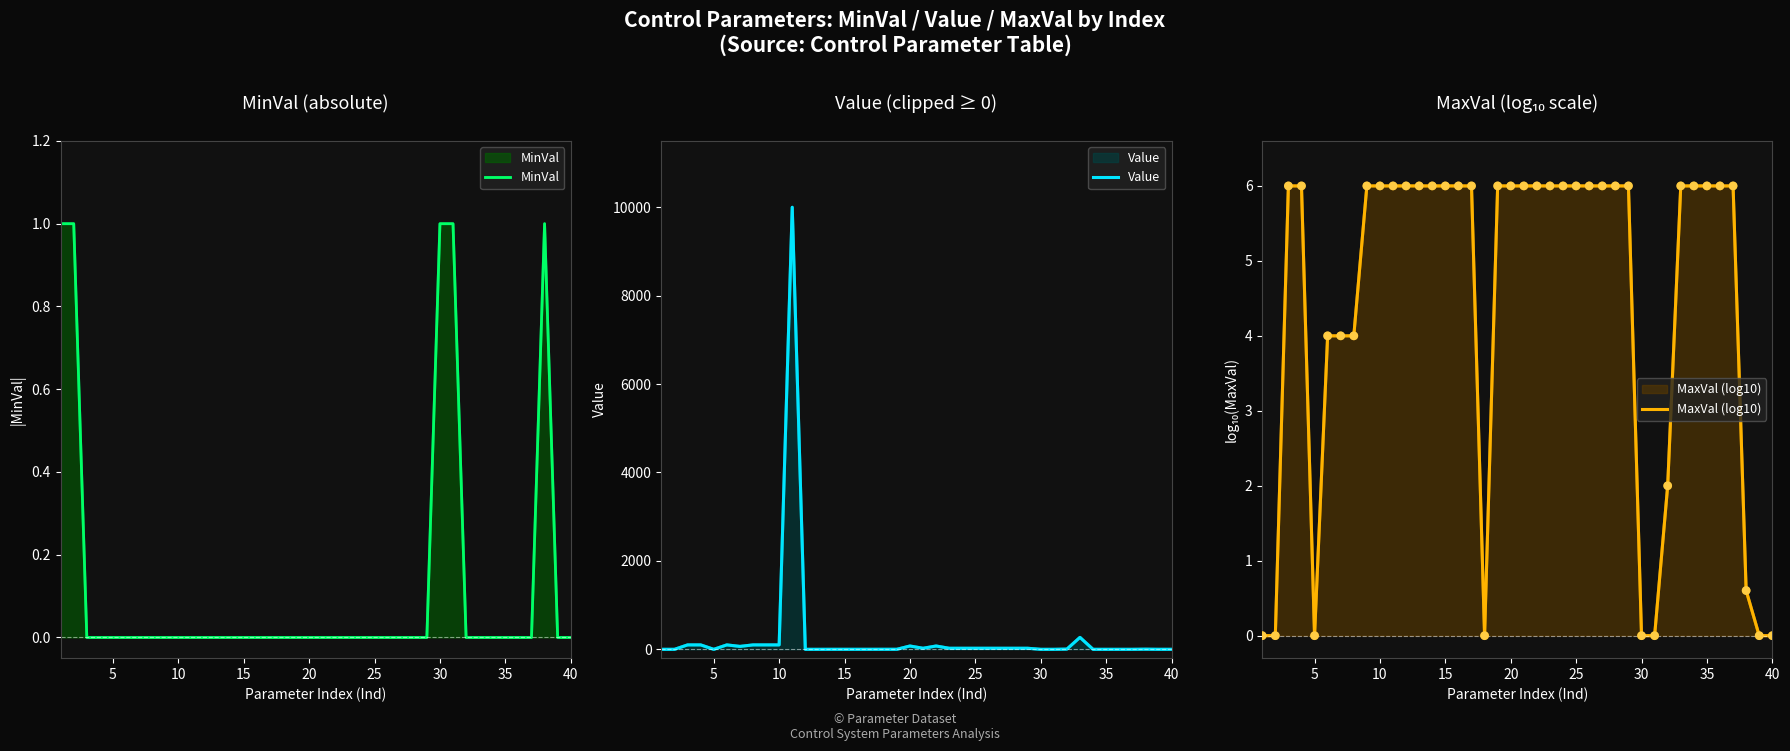

Is the value of Value at 20 greater than the value of MinVal at 16?

Yes